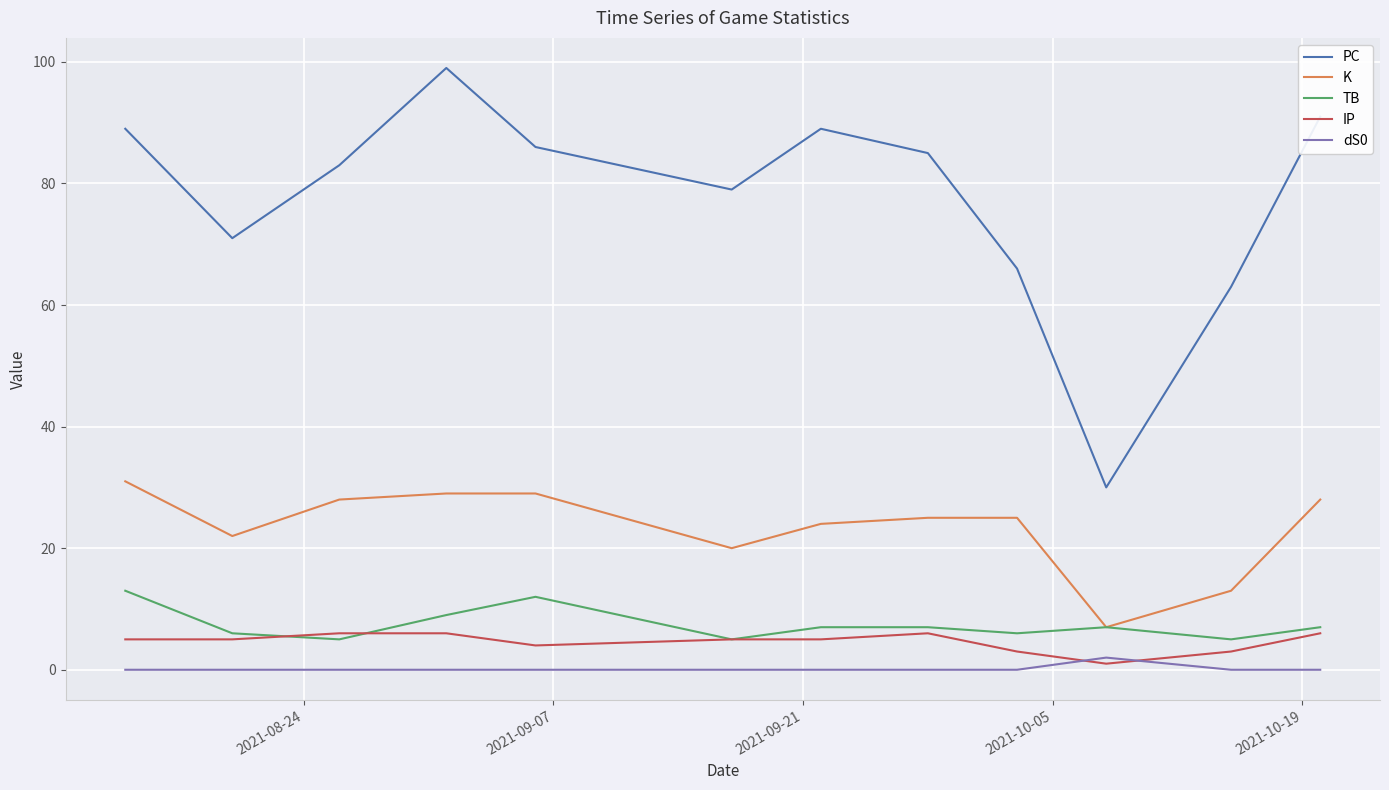

Which series has the widest spread of values?

PC